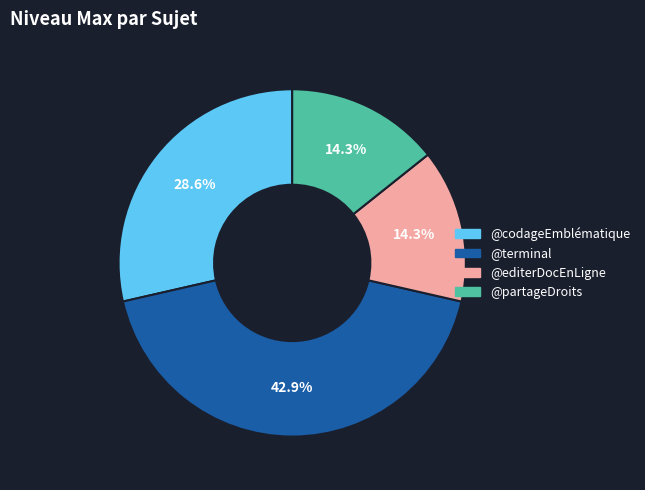

Which category has the biggest portion of the pie?

@terminal